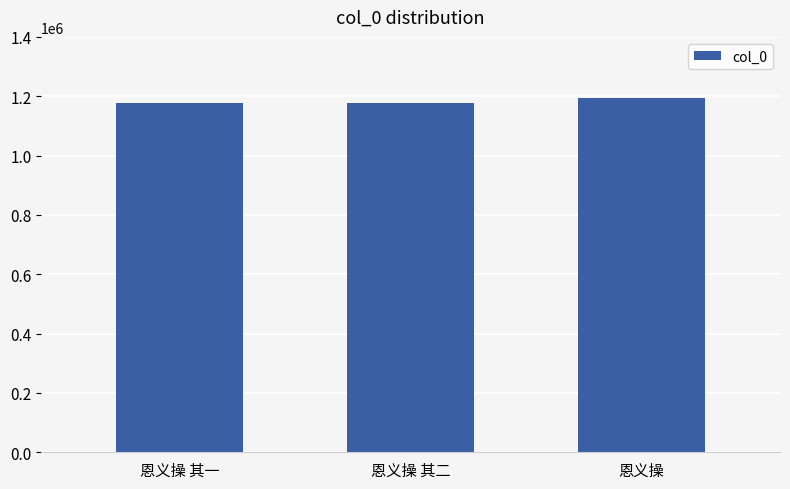

What is the ratio of the value at 恩义操 其二 to the value at 恩义操?

1.0